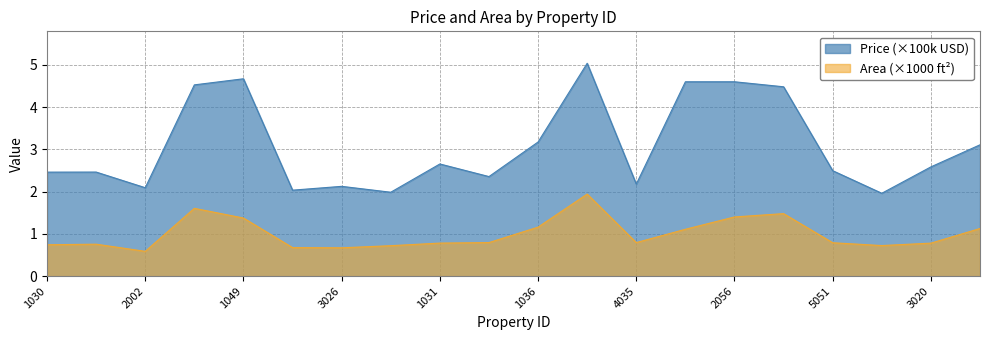

Which series changed the most between 2002 and 4023?

Price (scaled)